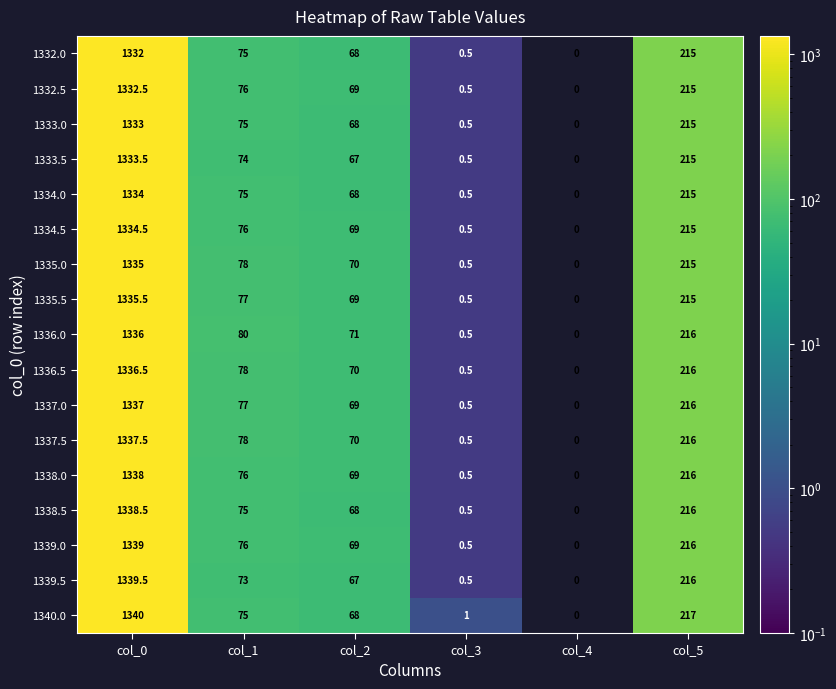

What is the spread (max minus min) of values at col_2?

4.0